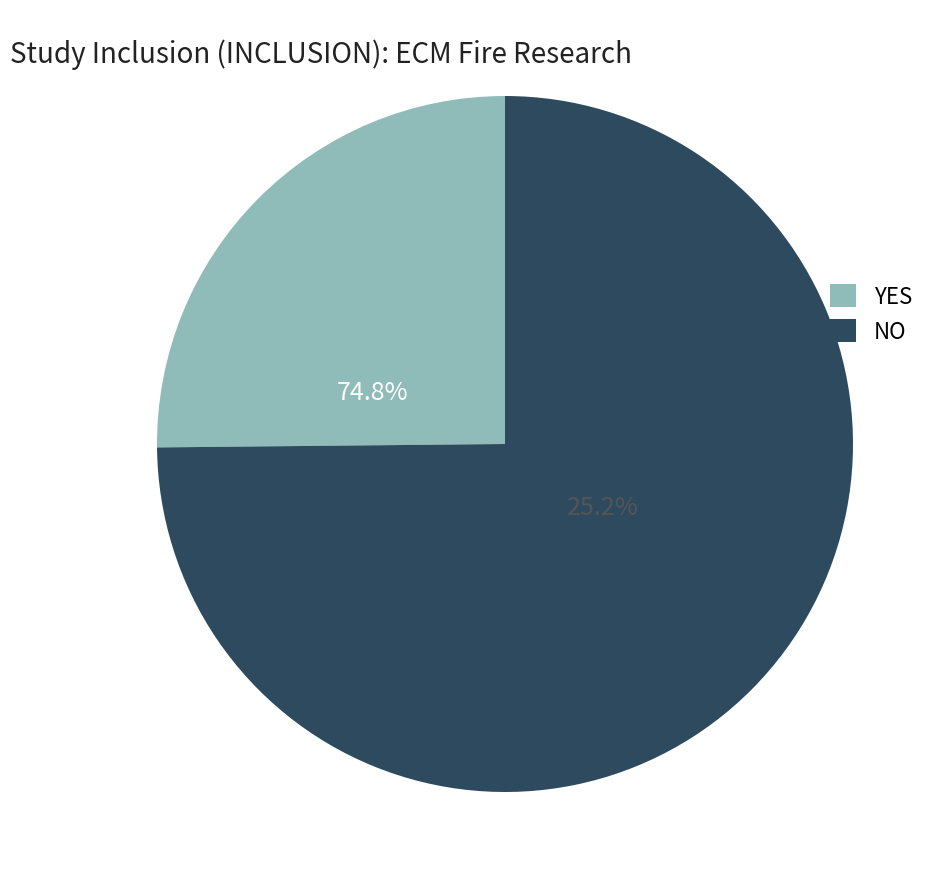

Is the sum of YES and NO greater than half?

Yes